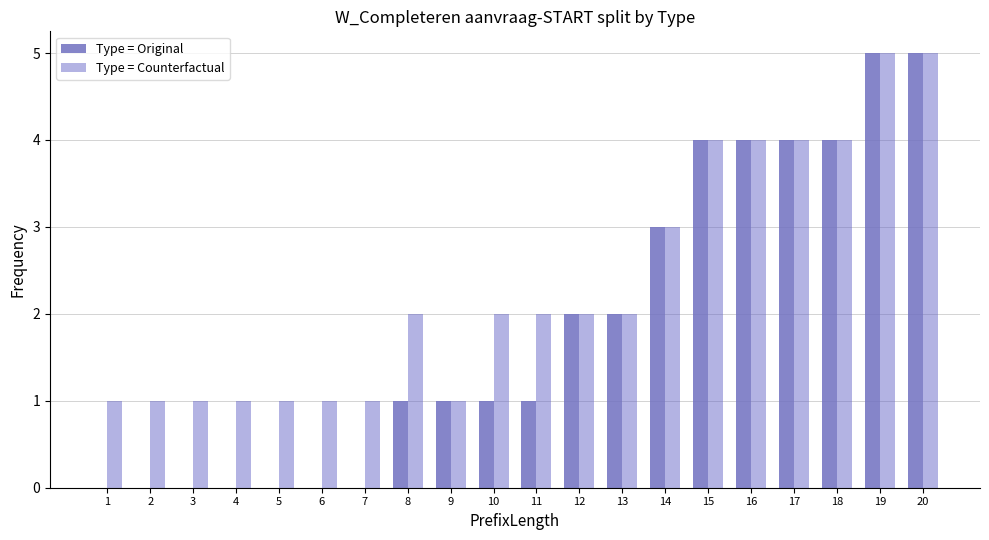

What is the difference between the Type = Original values at 11 and 18?

3